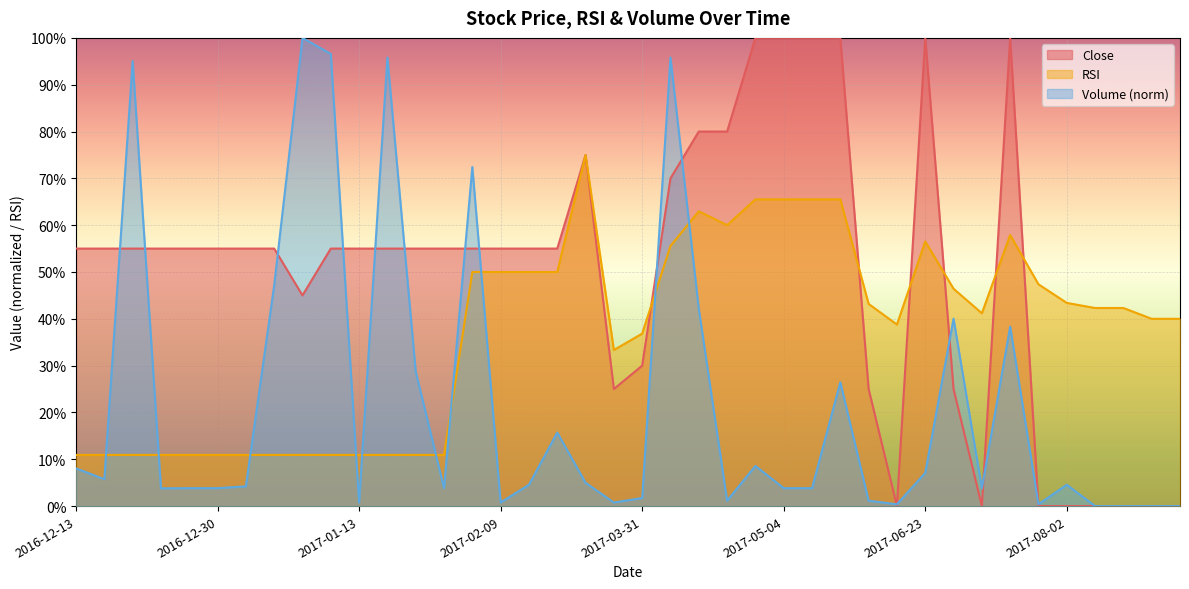

The RSI series shows 9.3 at 2017-08-09. True or false?

False